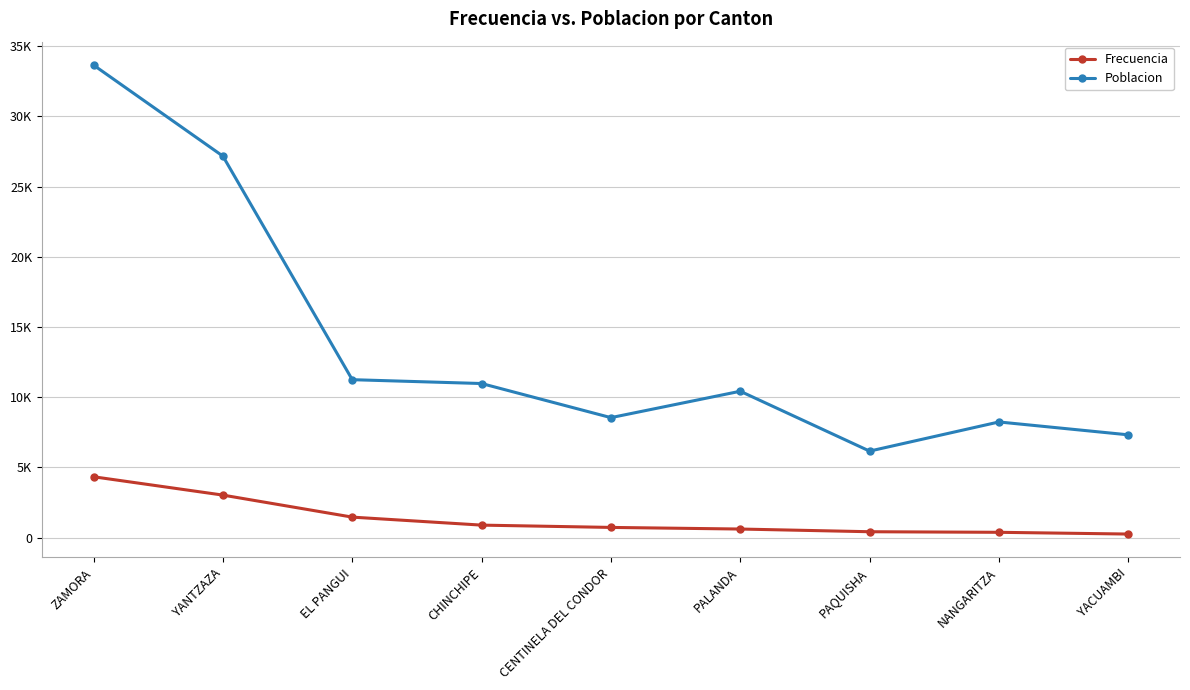

Which series has the widest spread of values?

Poblacion